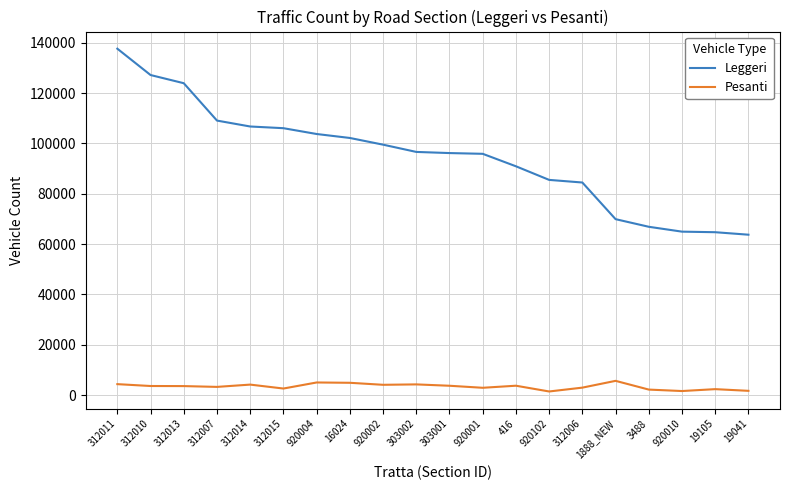

What is the spread (max minus min) of values at 920004?

98705